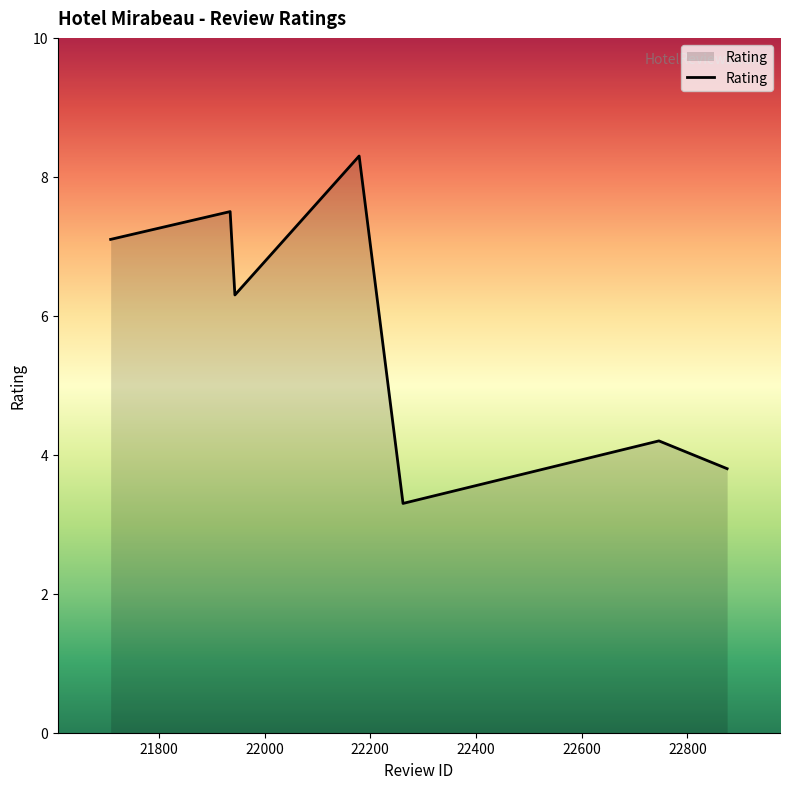

What is the average value?

5.8